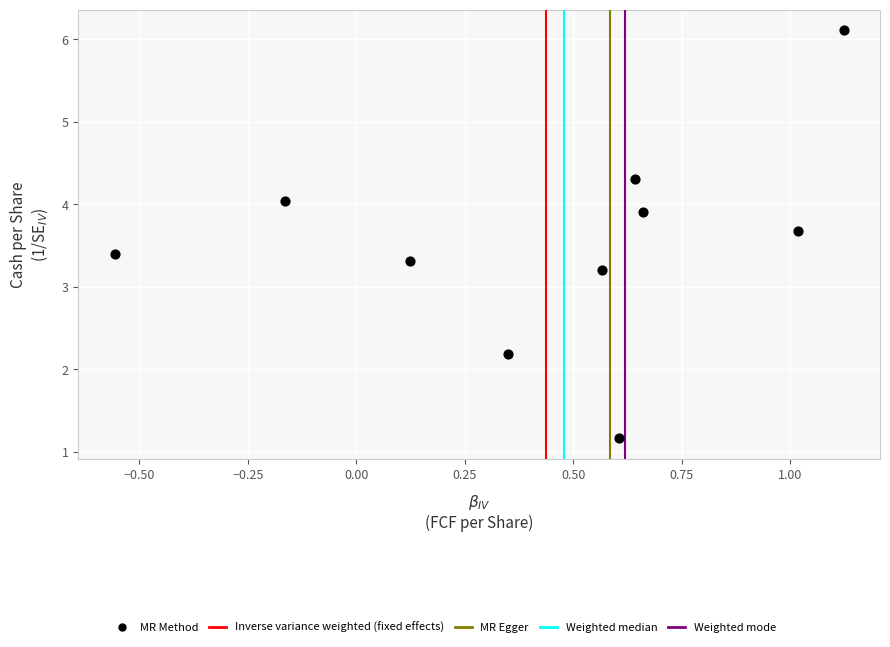

What Y value in the scatter plot is closest to 3?

3.2